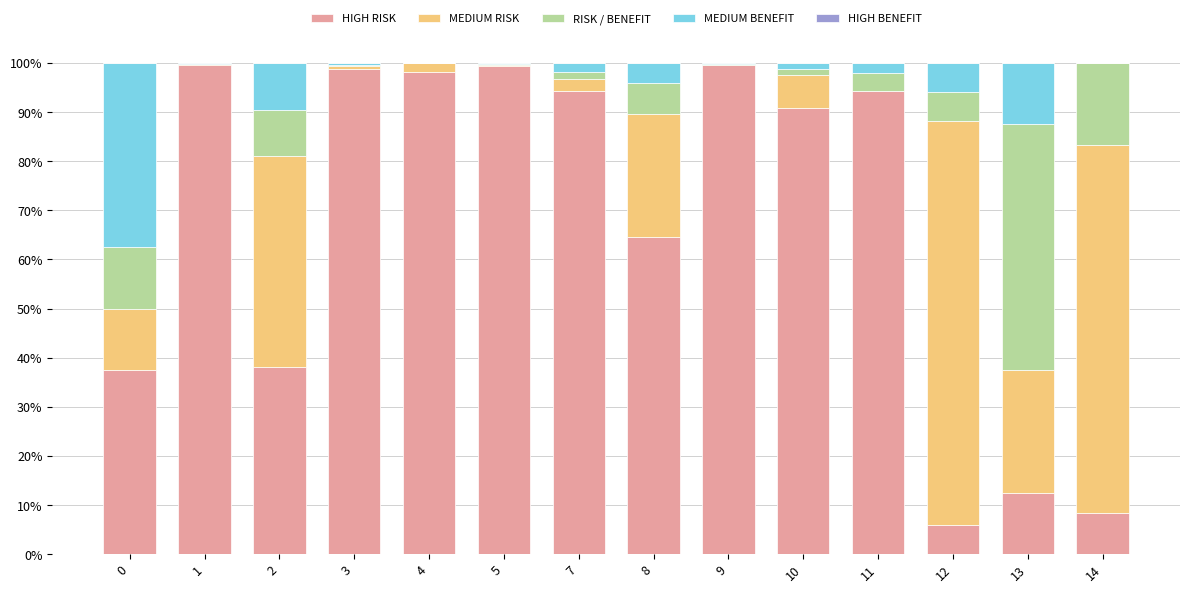

Count the number of categories in the chart.

14